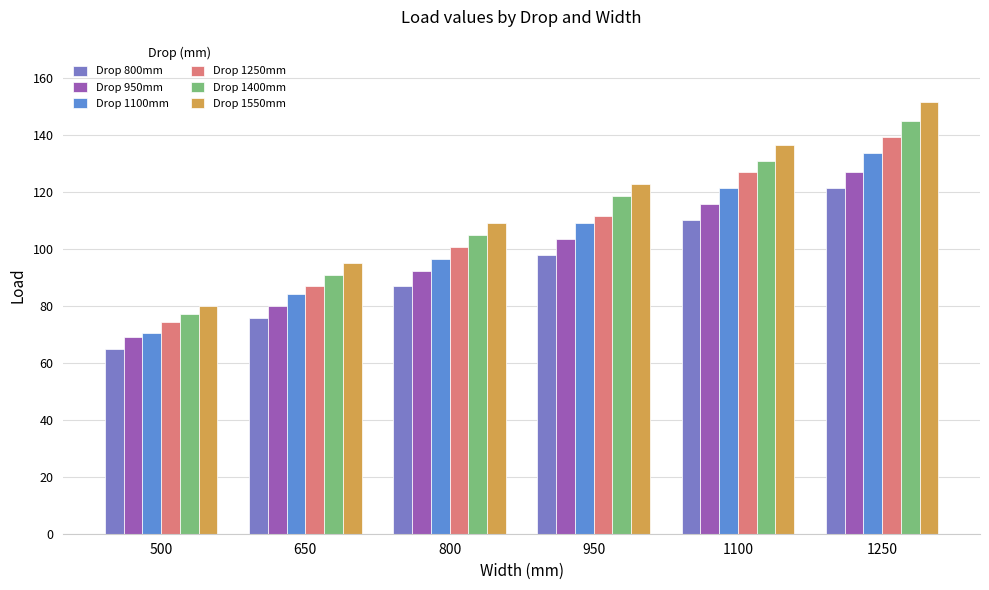

Which series has the widest spread of values?

Drop 1550mm